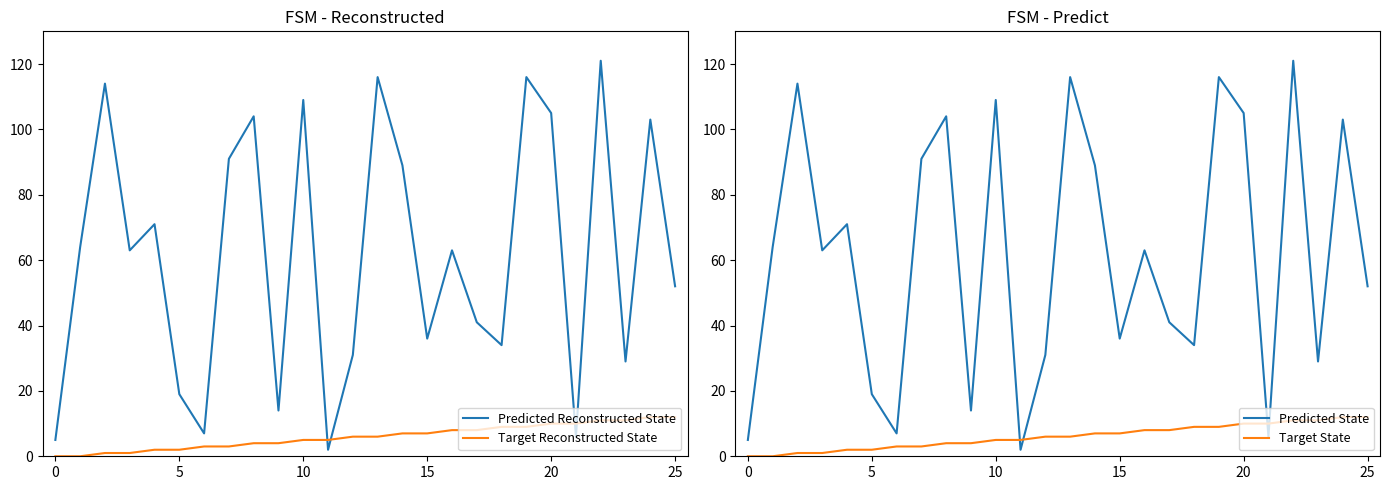

How many data points in Target Reconstructed State are above 6?

12